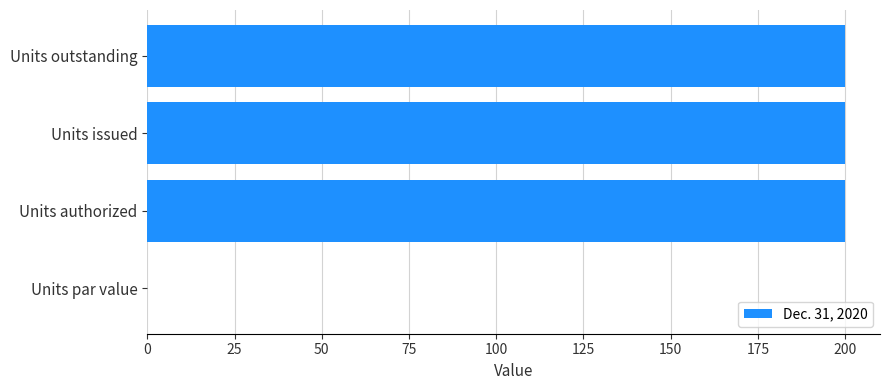

Count the number of categories in the chart.

4